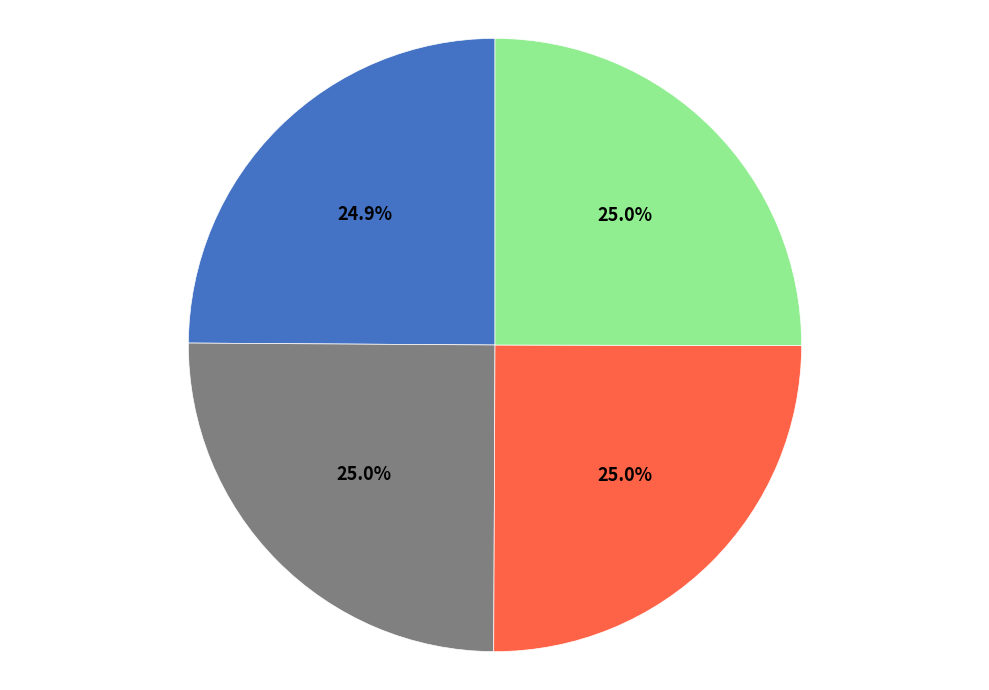

Is there any slice that represents more than half of the pie?

No